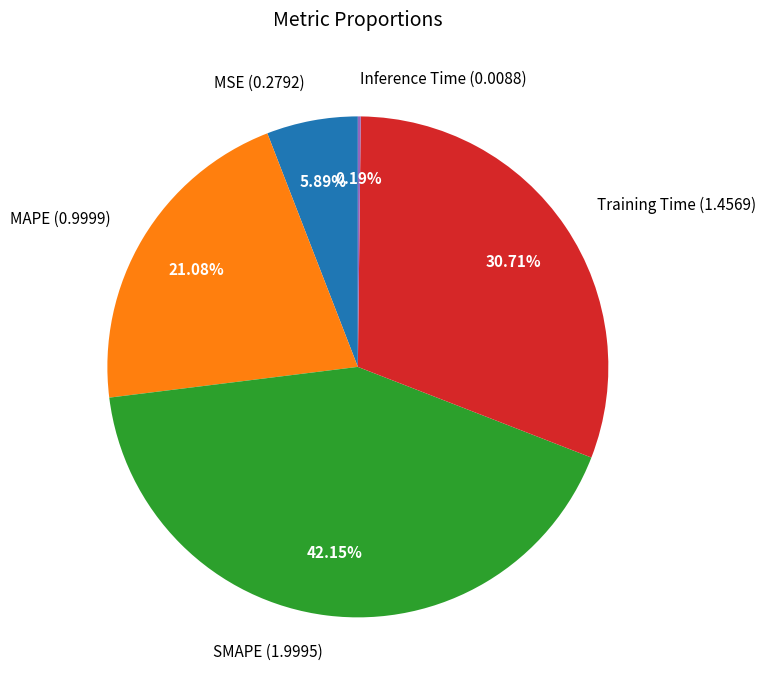

Is the sum of MSE (0.2792) and MAPE (0.9999) greater than half?

No